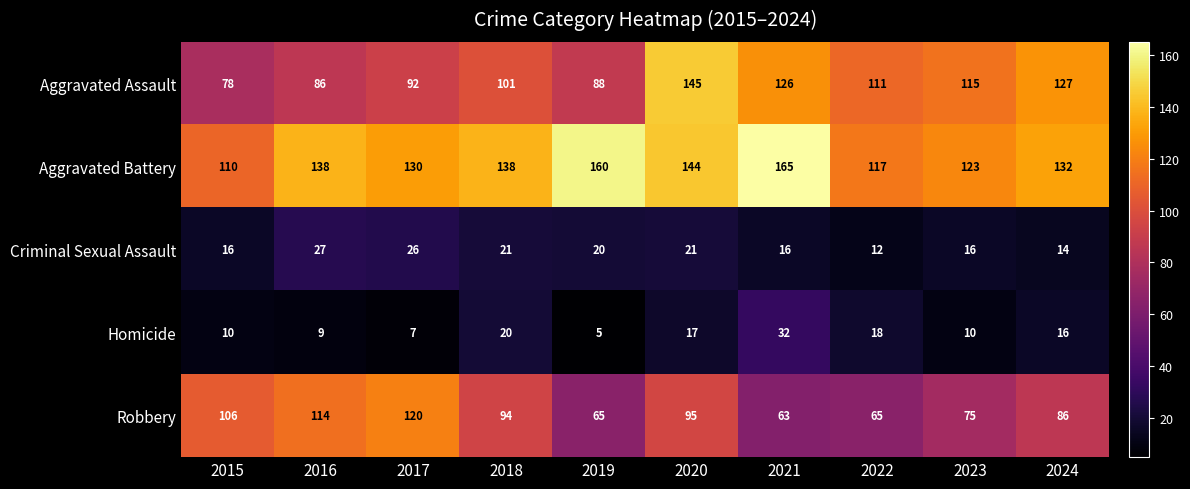

At which category is the sum across all series the highest?

2020